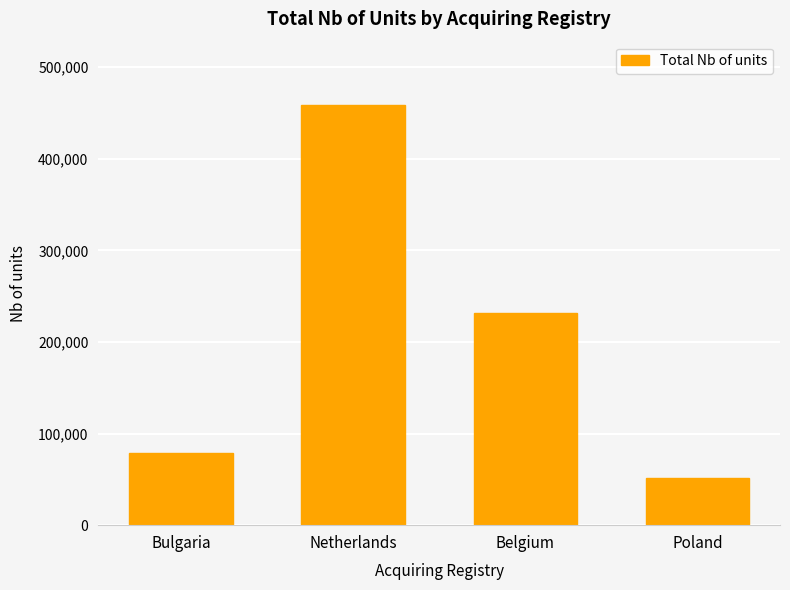

At which category does the chart reach its minimum across all series?

Poland